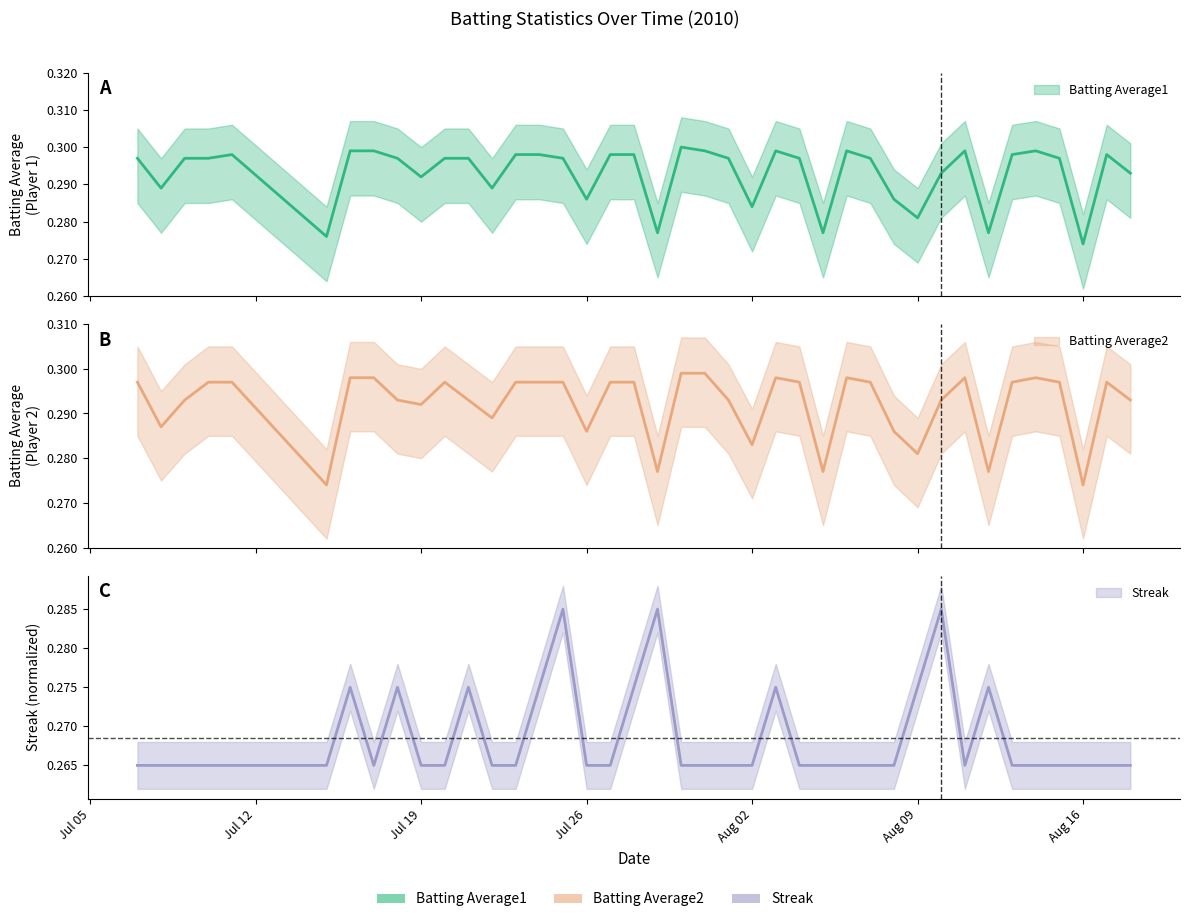

Which series changed the most between 2010-07-08 and 2010-08-12?

Batting Average1